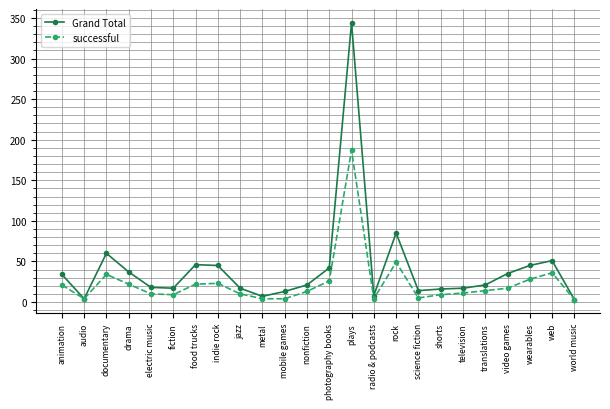

Which category has the highest value in the successful series?

plays